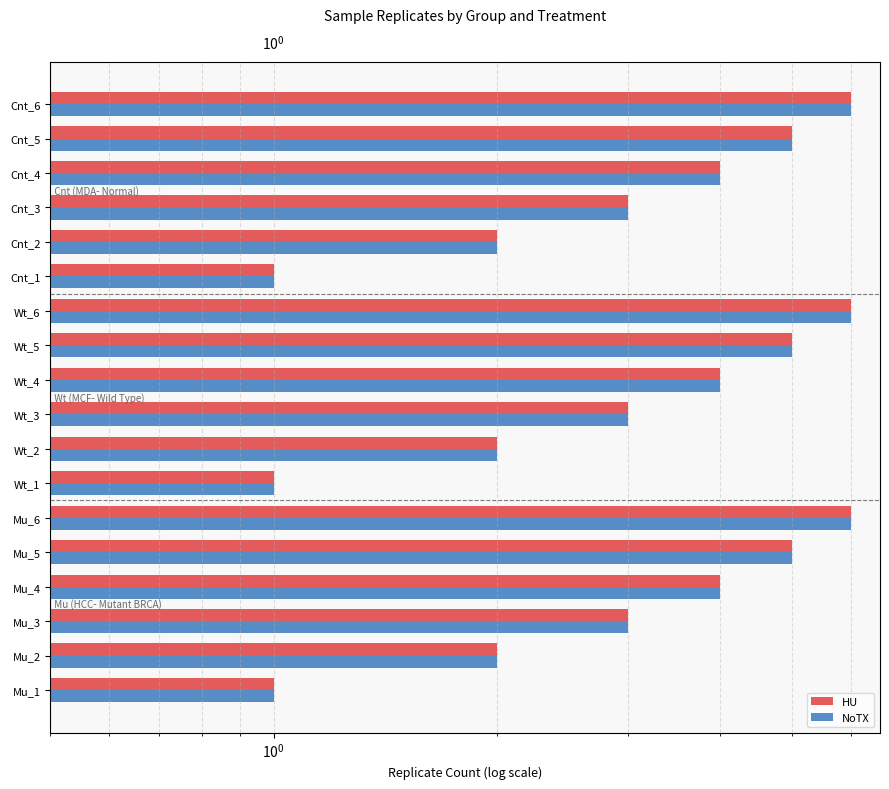

Reading right to left, extract all data points from this chart.

HU: 17=6	16=5	15=4	14=3	13=2	12=1	11=6	10=5	$\mathdefault{10^{2}}$=4	$\mathdefault{10^{1}}$=3	$\mathdefault{10^{0}}$=2	$\mathdefault{10^{-1}}$=1	$\mathdefault{10^{-2}}$=6	$\mathdefault{10^{2}}$=5	$\mathdefault{10^{1}}$=4	$\mathdefault{10^{0}}$=3	$\mathdefault{10^{-1}}$=2	$\mathdefault{10^{-2}}$=1
NoTX: 17=6	16=5	15=4	14=3	13=2	12=1	11=6	10=5	$\mathdefault{10^{2}}$=4	$\mathdefault{10^{1}}$=3	$\mathdefault{10^{0}}$=2	$\mathdefault{10^{-1}}$=1	$\mathdefault{10^{-2}}$=6	$\mathdefault{10^{2}}$=5	$\mathdefault{10^{1}}$=4	$\mathdefault{10^{0}}$=3	$\mathdefault{10^{-1}}$=2	$\mathdefault{10^{-2}}$=1